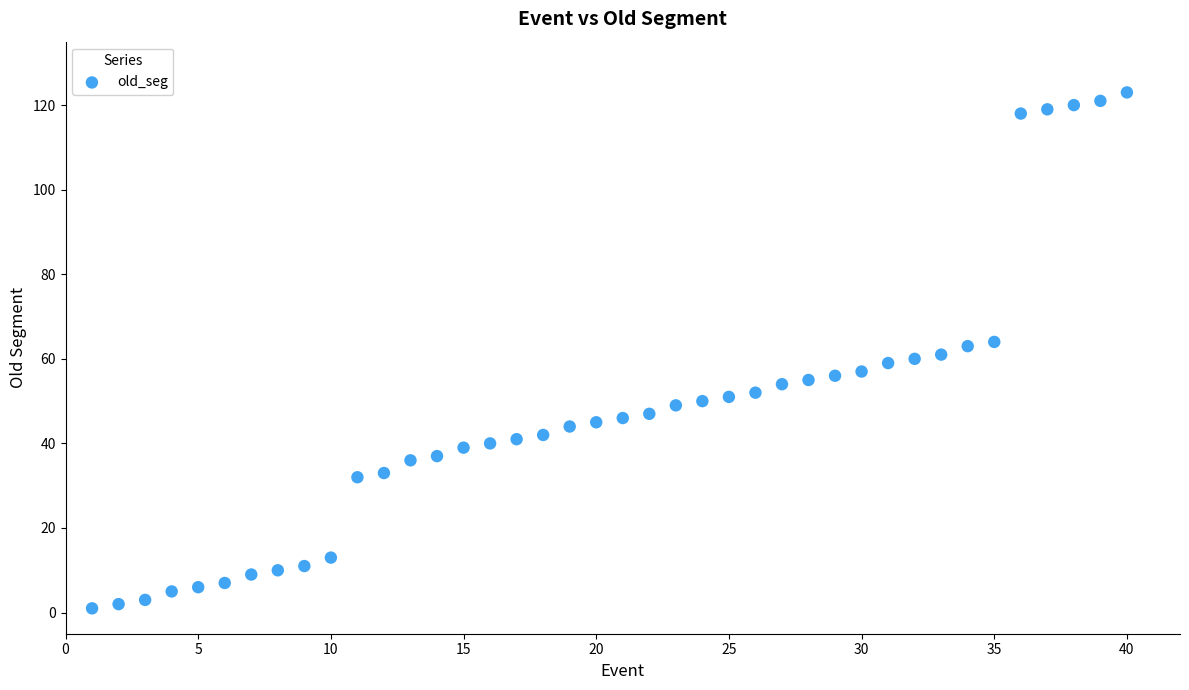

What is the range of Y values (max minus min)?

122